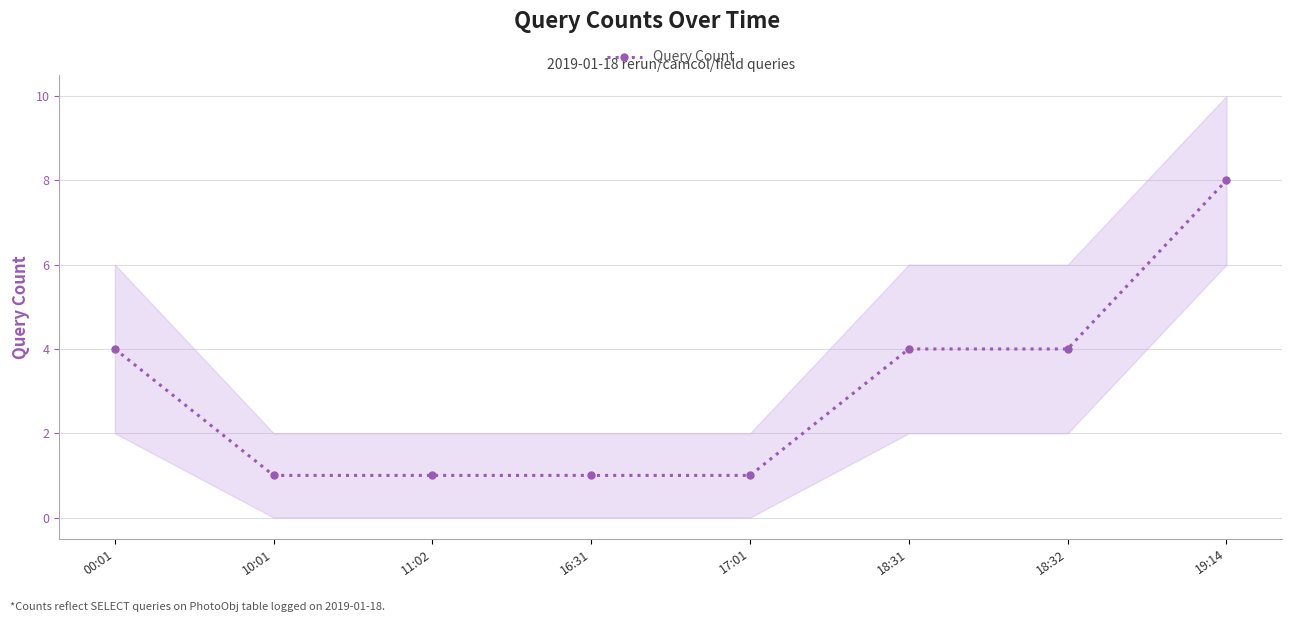

What is the smallest value displayed?

1